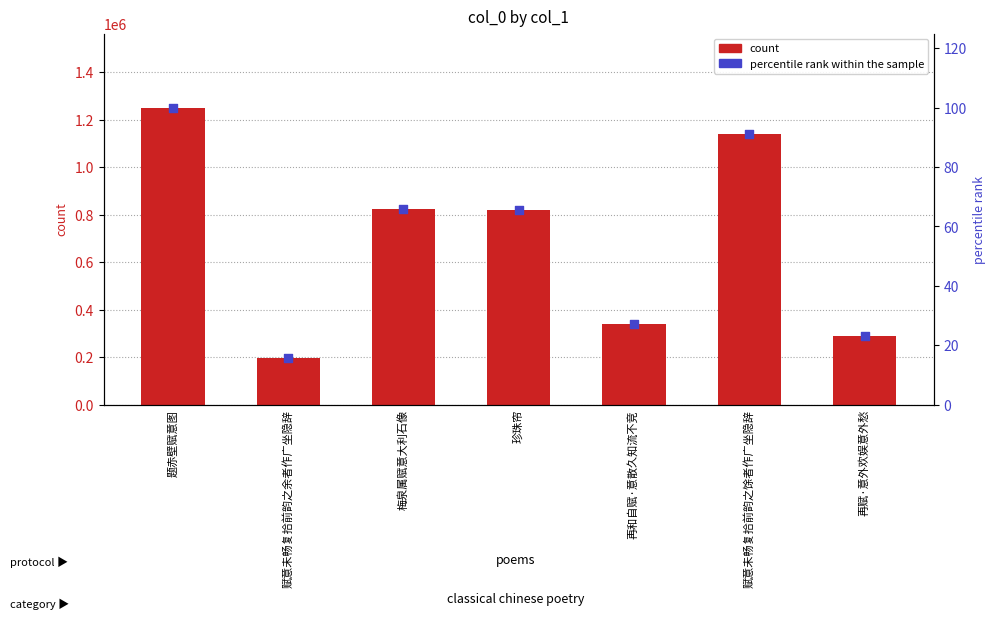

Is the value of percentile rank within the sample at 珍珠帘 greater than the value of col_0 (count) at 题赤壁赋意图?

No